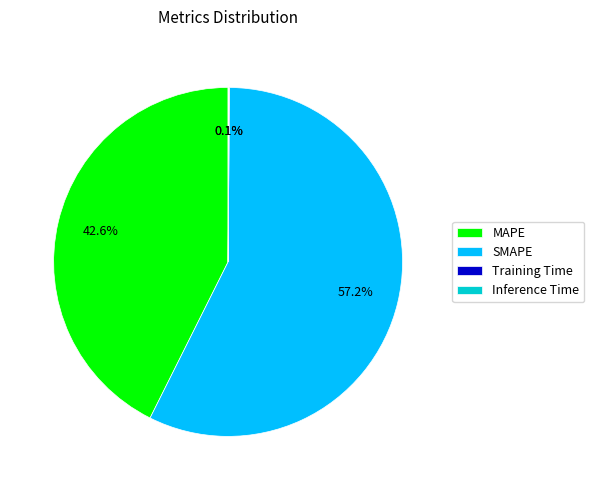

What is the largest slice in the pie chart?

SMAPE